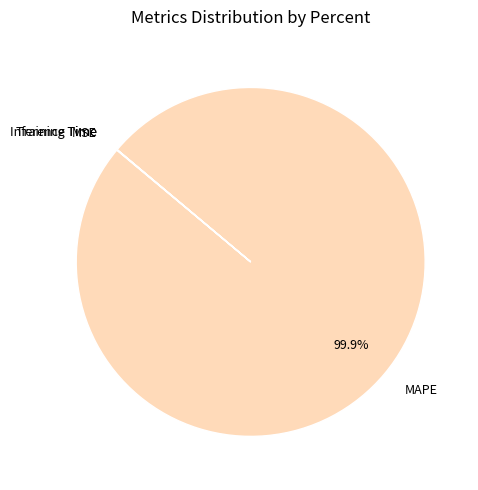

Which category has the biggest portion of the pie?

MAPE